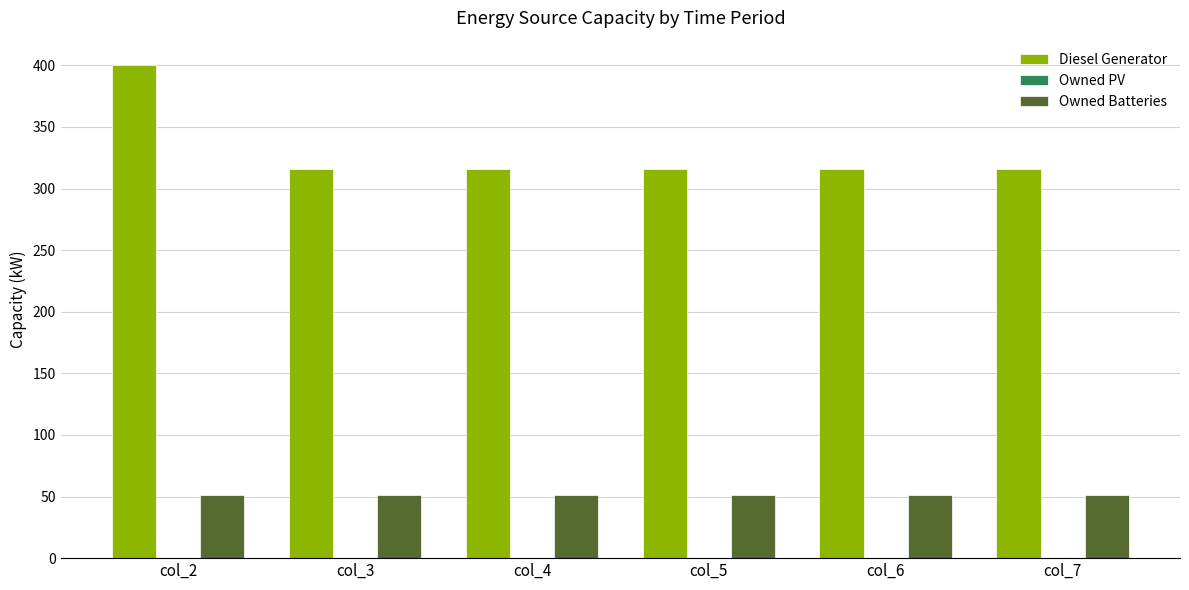

Reading left to right, list all the values displayed in this chart.

Diesel Generator: 400.0	316.0	316.0	316.0	316.0	316.0
Owned Batteries: 51.0	51.0	51.0	51.0	51.0	51.0